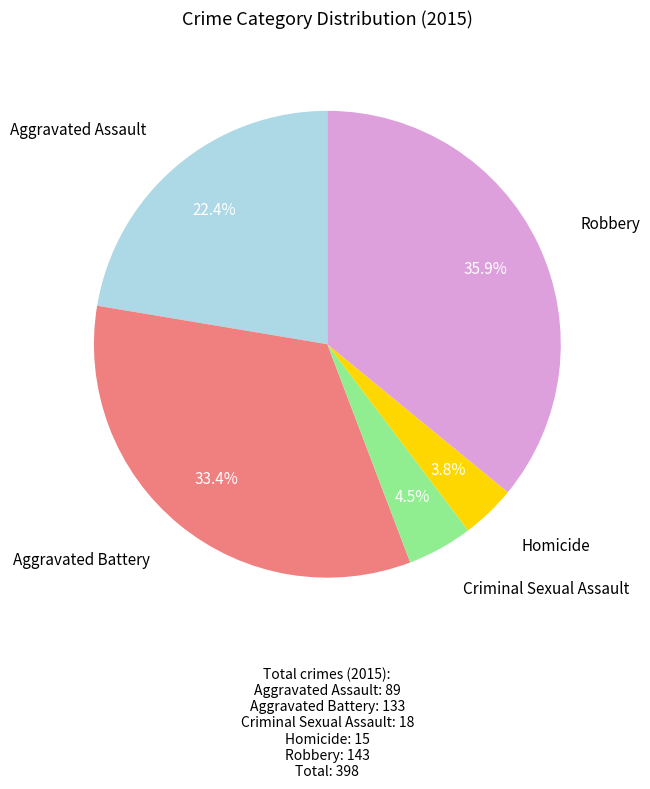

Is Aggravated Battery the majority of the pie?

No